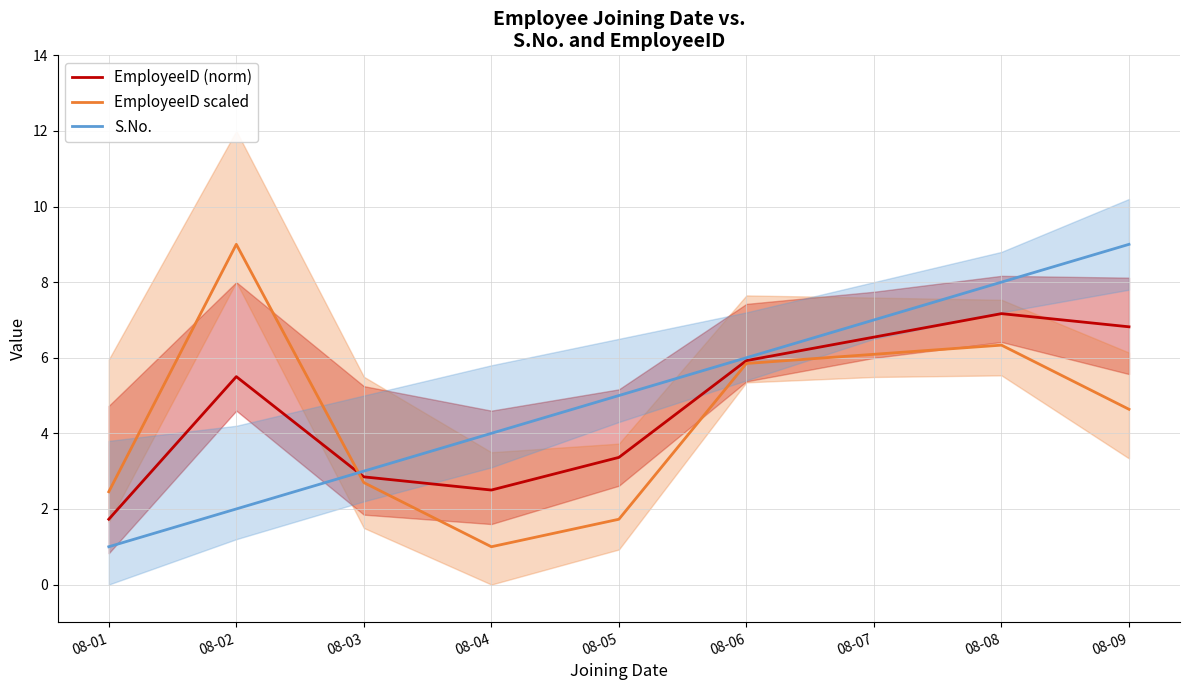

What value does the EmployeeID (norm) series have at 08-02?

5.5